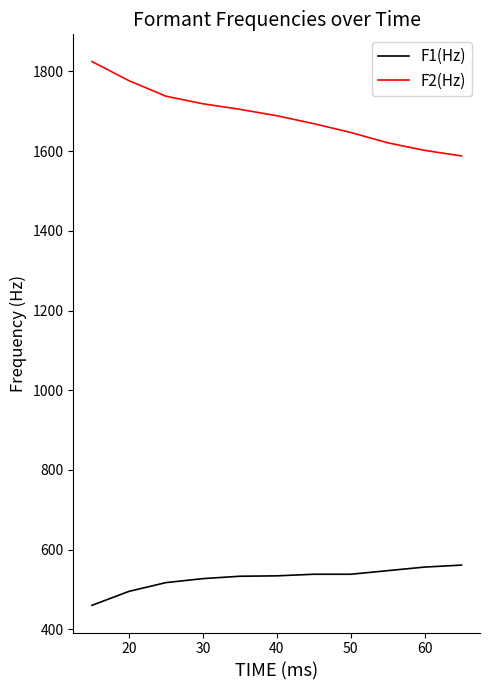

True or false: F1(Hz) and F2(Hz) cross at least once.

False